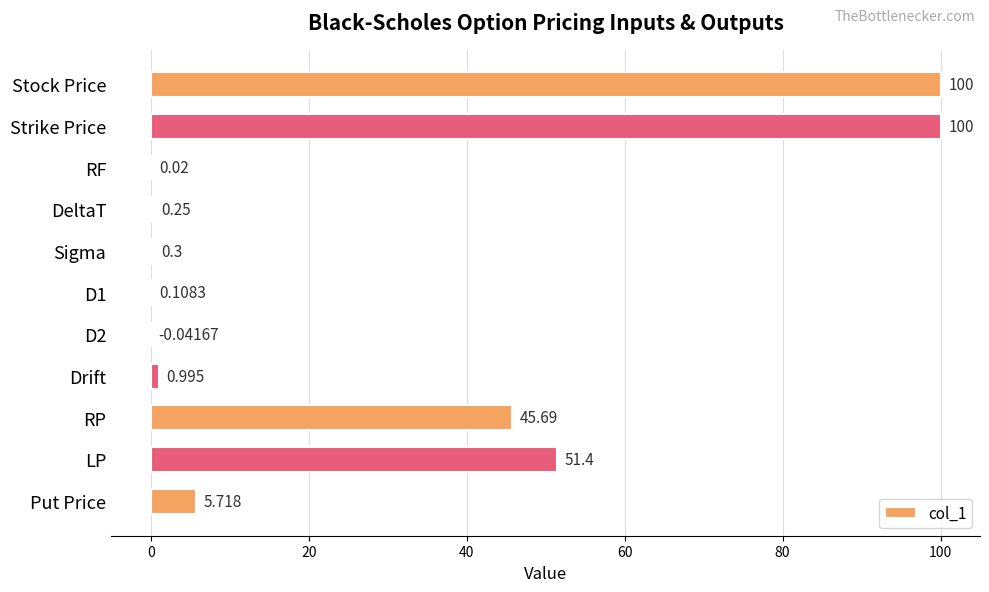

How many distinct data groups are displayed?

1